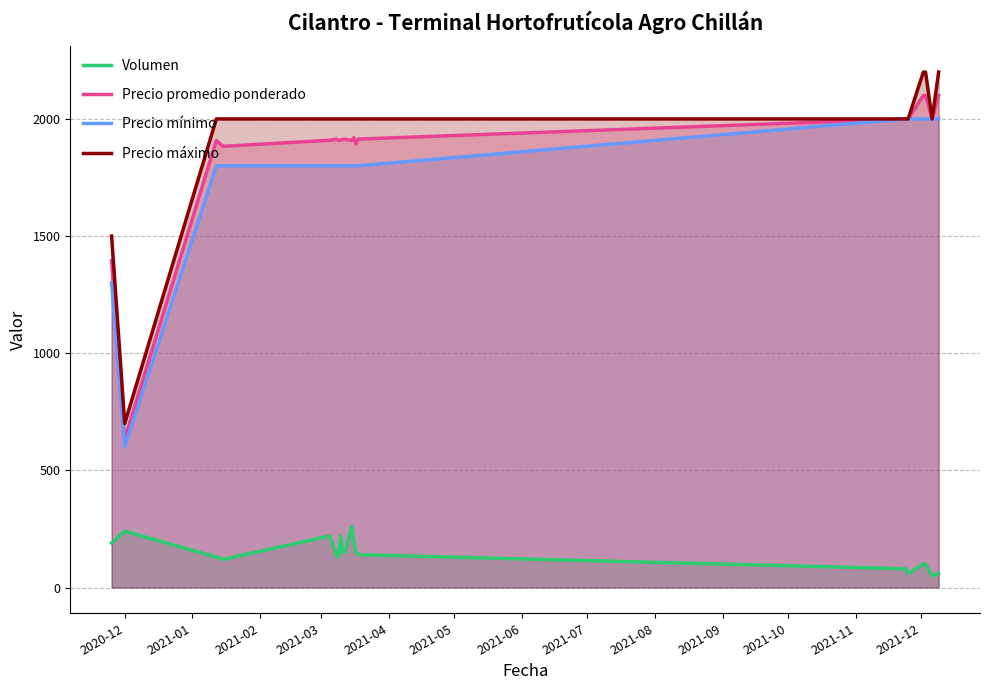

How many lines are shown in the chart?

4